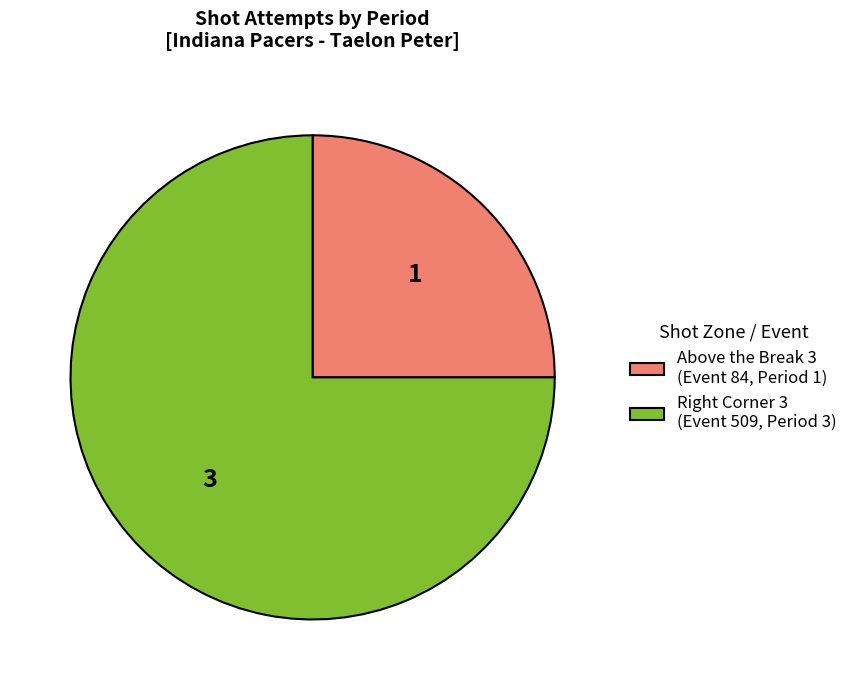

Is there any slice that represents more than half of the pie?

Yes